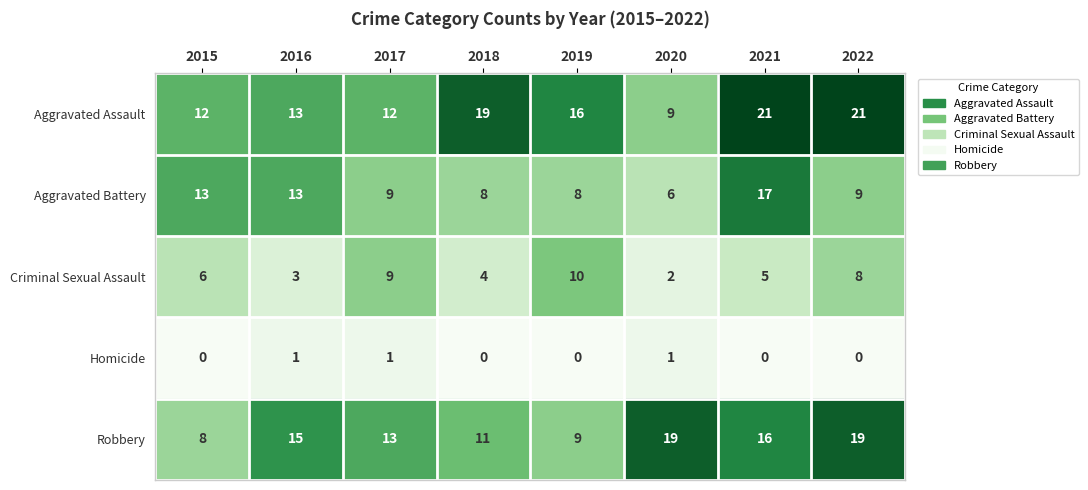

How many values in the Robbery series are below 15?

4